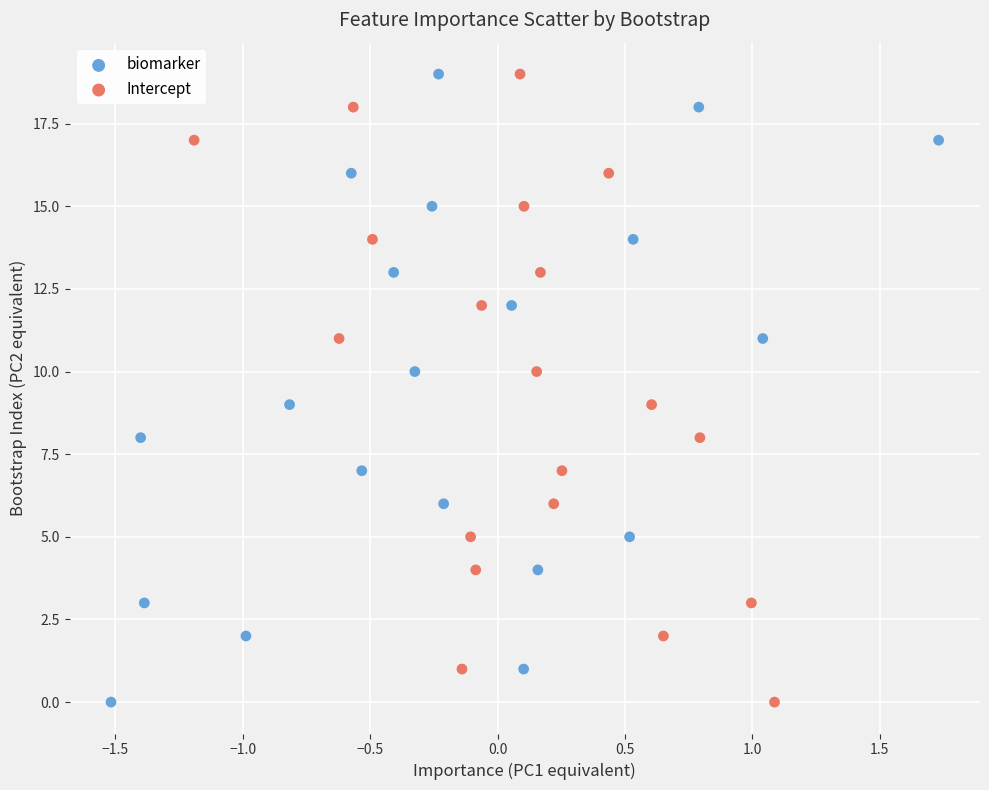

What are all the series names shown in the legend?

biomarker, Intercept